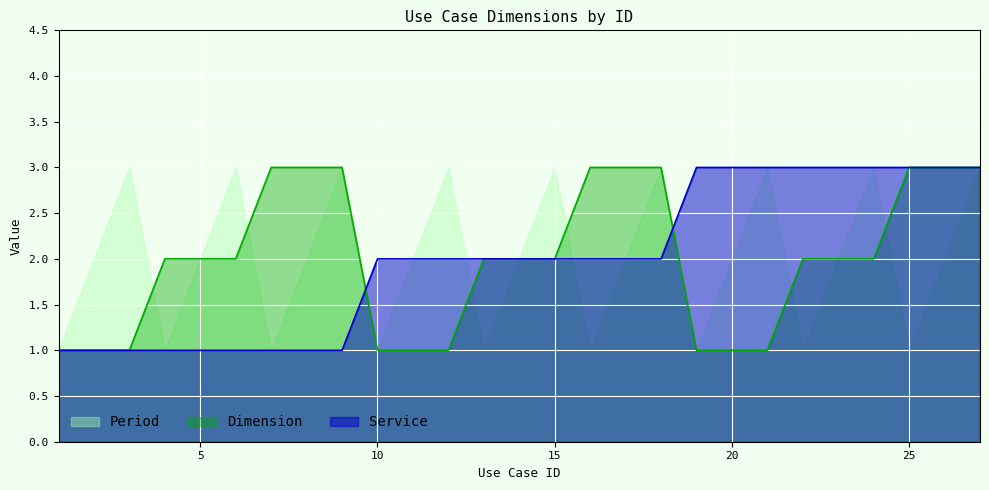

Is it true that Service equals 4 at 25?

False